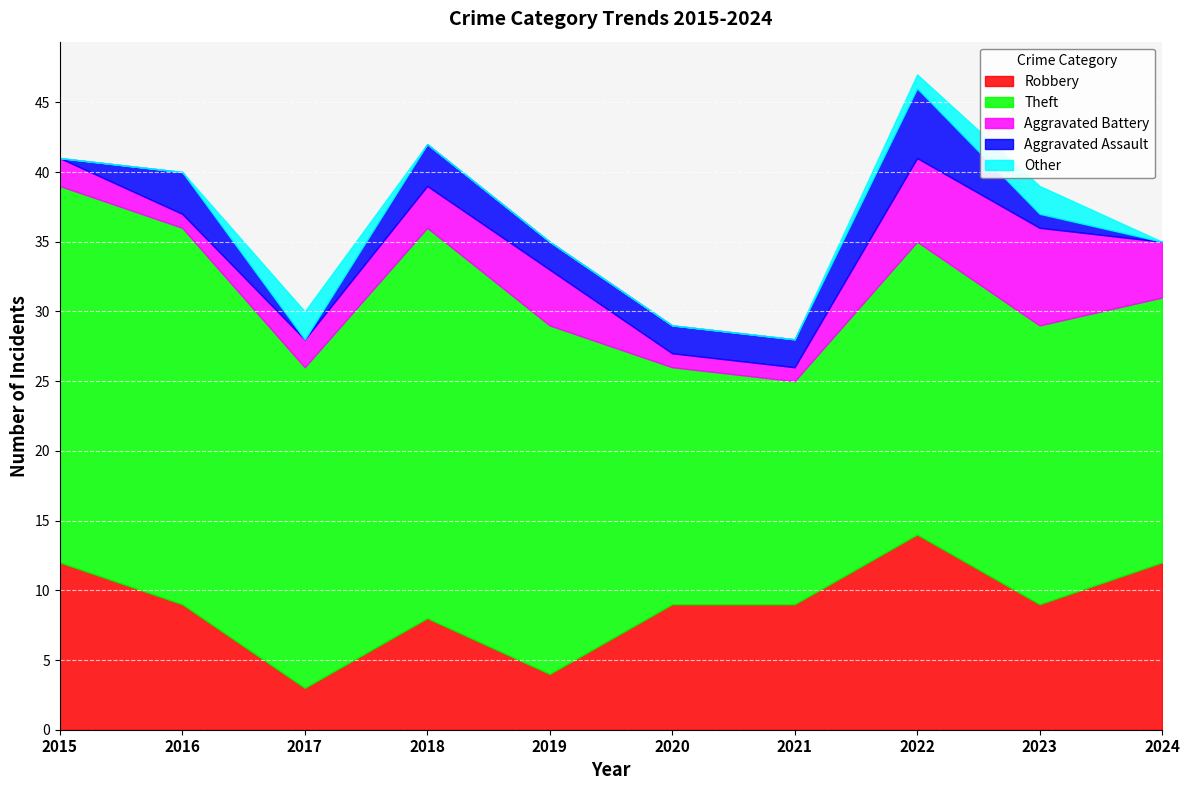

Reading right to left, what are all the values shown in this chart?

Robbery: 2024=12	2023=9	2022=14	2021=9	2020=9	2019=4	2018=8	2017=3	2016=9	2015=12
Theft: 2024=19	2023=20	2022=21	2021=16	2020=17	2019=25	2018=28	2017=23	2016=27	2015=27
Aggravated Battery: 2024=4	2023=7	2022=6	2021=1	2020=1	2019=4	2018=3	2017=2	2016=1	2015=2
Aggravated Assault: 2024=0	2023=1	2022=5	2021=2	2020=2	2019=2	2018=3	2017=0	2016=3	2015=0
Other: 2024=0	2023=2	2022=1	2021=0	2020=0	2019=0	2018=0	2017=2	2016=0	2015=0